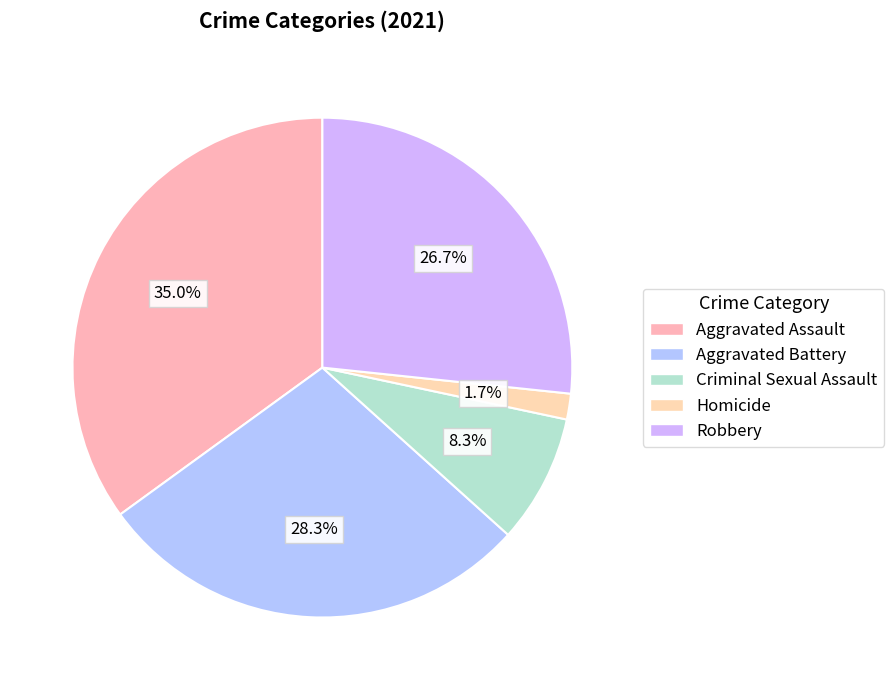

Is there a majority slice in this chart?

No